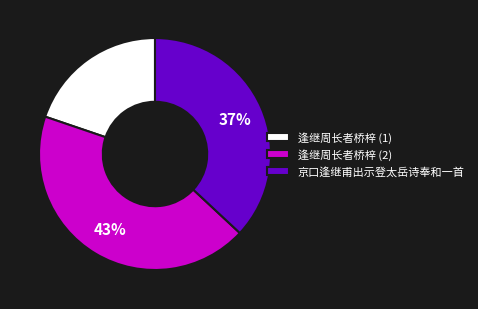

Do 京口逢继甫出示登太岳诗奉和一首 and 逢继周长者桥梓 (2) together represent more than half of the pie?

Yes